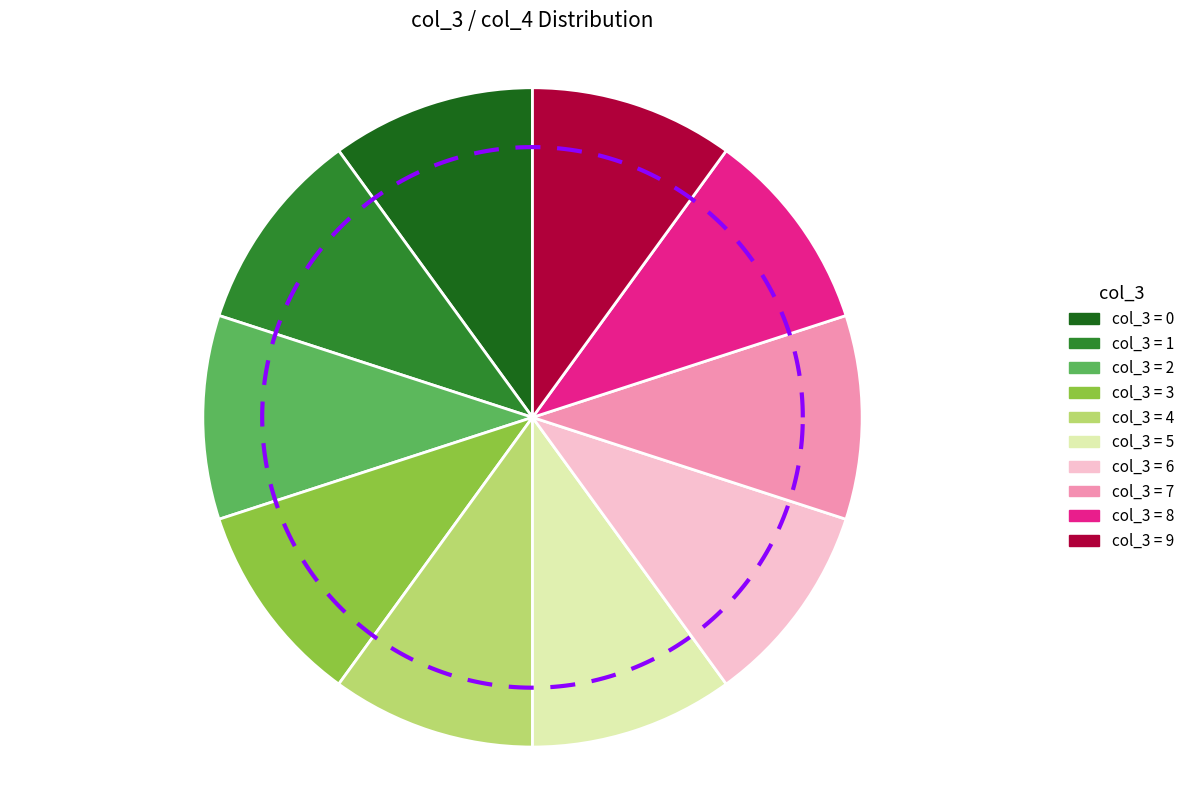

To the nearest percent, what is the combined percentage of 3 and 9?

20%